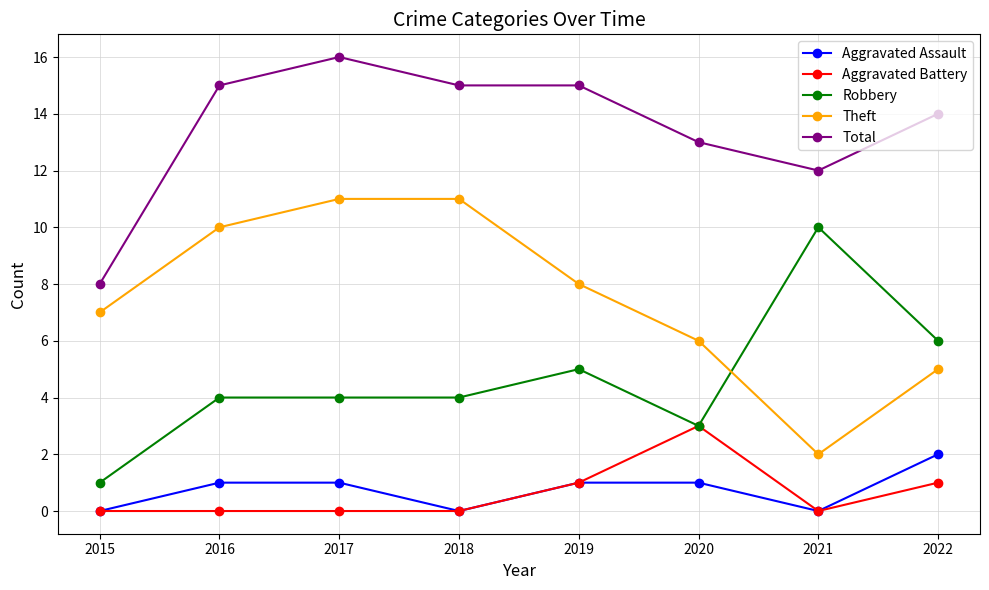

What is the difference between the highest and lowest values at 2021?

12